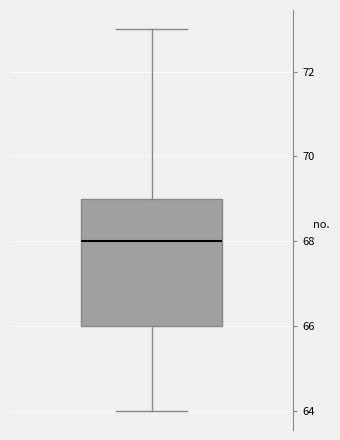

Read this box plot against the y-axis: the position of the median line, the range covered by the box, and the ends of both whiskers. The values are not printed on the chart, so give them approximately, as read against the axis.

median 68, box 66 to 69, whiskers 64 to 73